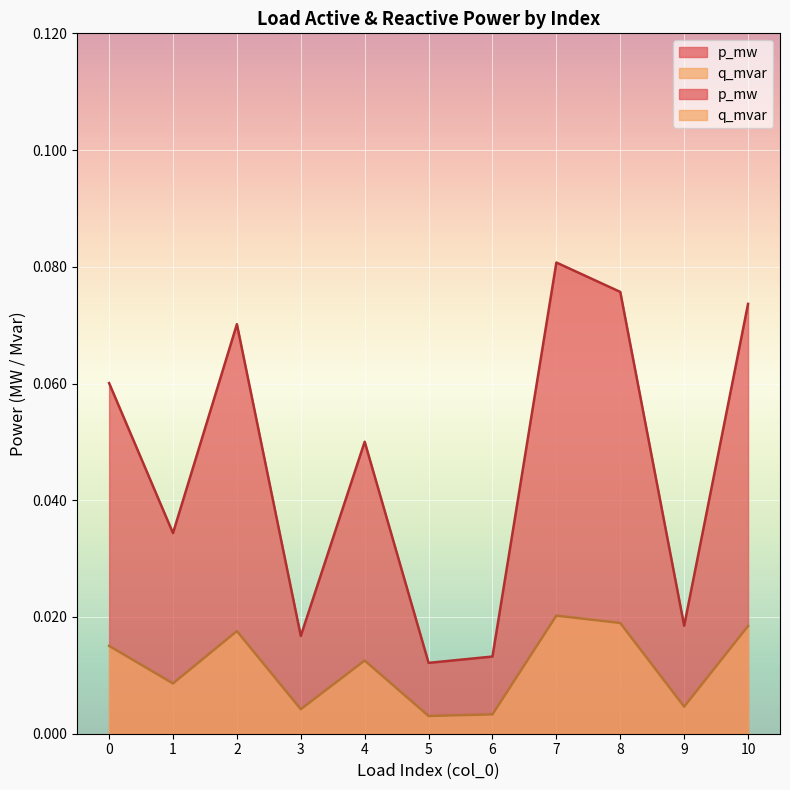

List the series in order of their peak value, highest first.

p_mw, q_mvar